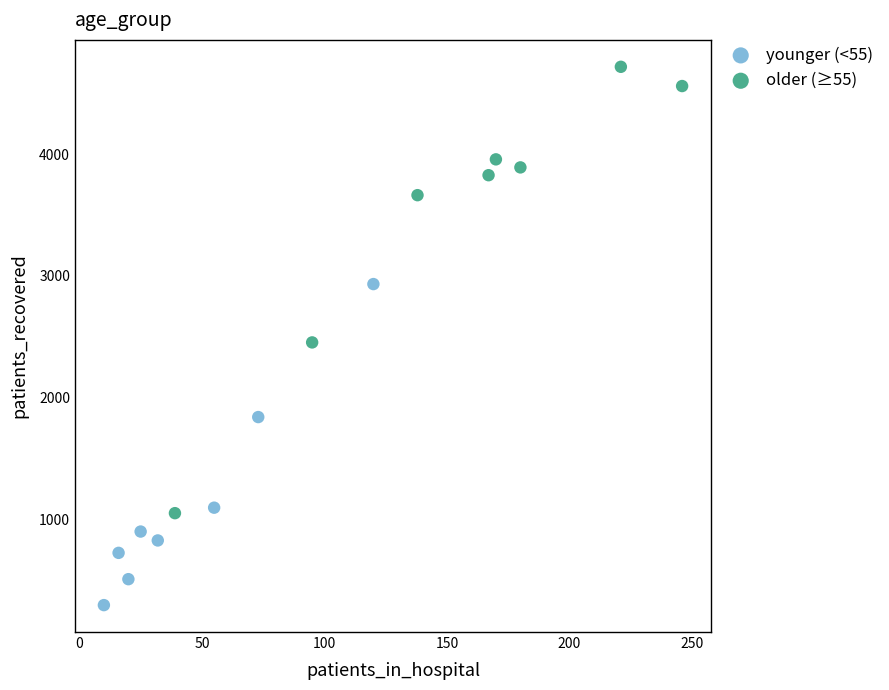

Which series contains the highest Y value?

older (≥55)